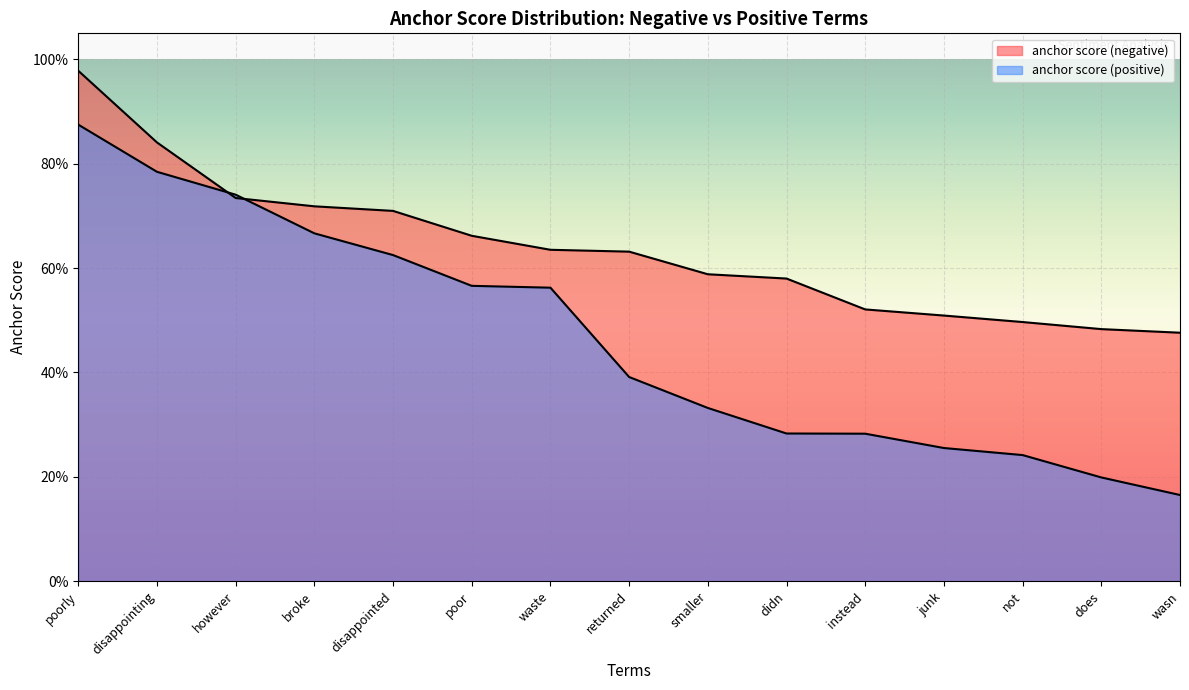

Does the chart display data point markers on the line(s)?

No